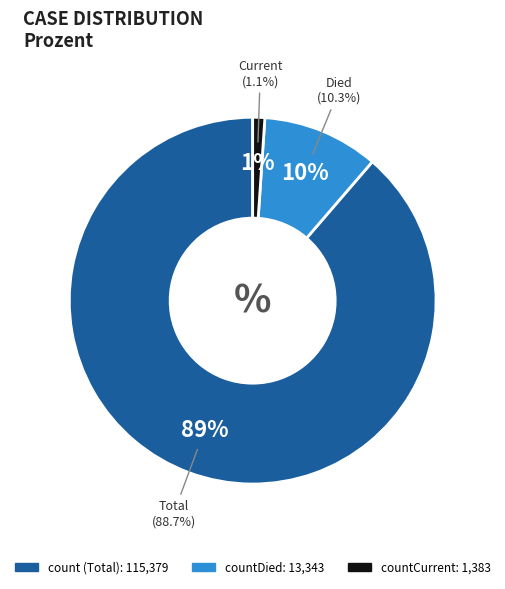

What is the largest slice in the pie chart?

count